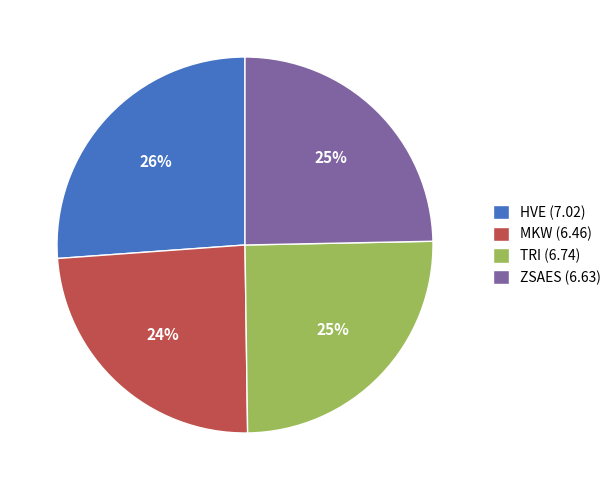

To the nearest percent, what is the combined percentage of HVE and TRI?

51%